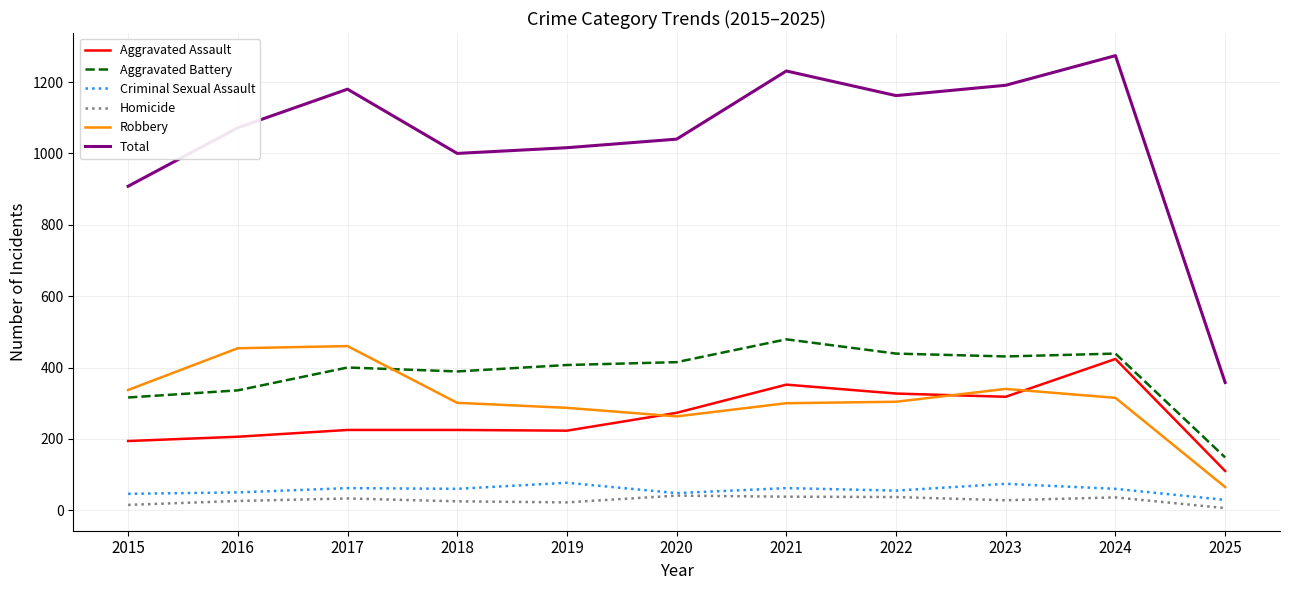

Which series has the largest total across all categories?

Total